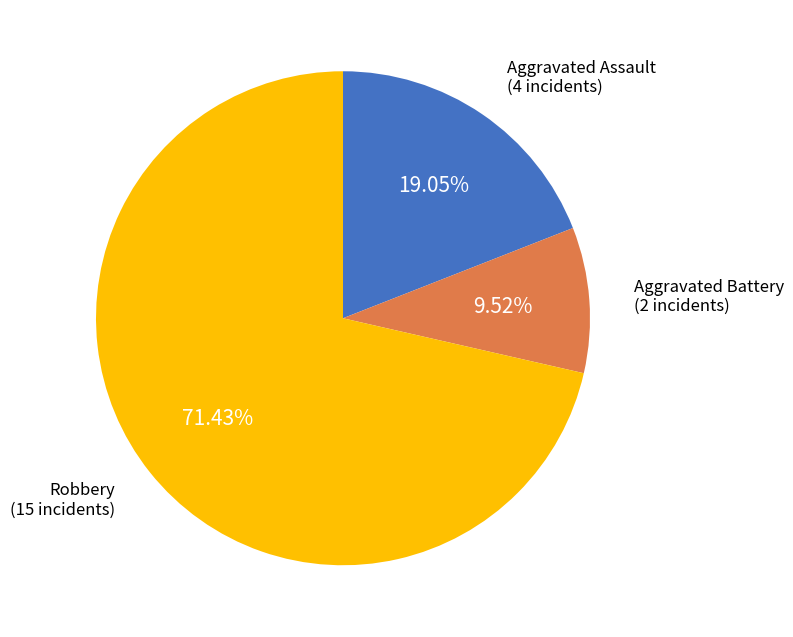

Does Robbery account for over 50% of the chart?

Yes